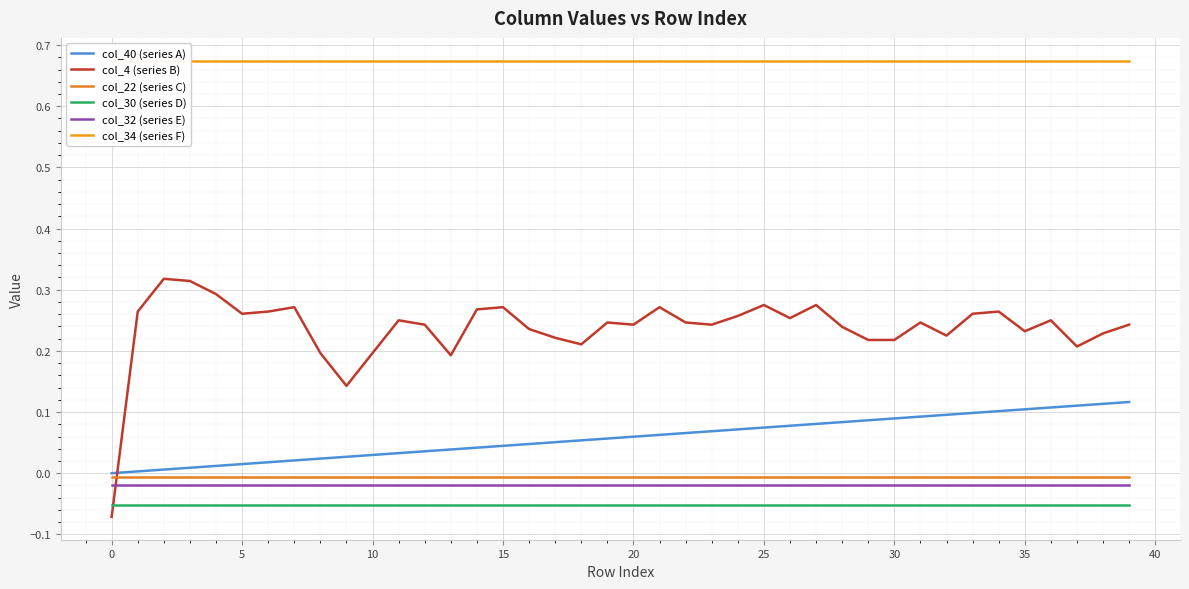

Reading left to right, what are all the values shown in this chart?

col_40 (series A): 0.0	0.0	0.0	0.0	0.0	0.0	0.0	0.0	0.0	0.0	0.0	0.0	0.0	0.0	0.0	0.0	0.0	0.1	0.1	0.1	0.1	0.1	0.1	0.1	0.1	0.1	0.1	0.1	0.1	0.1	0.1	0.1	0.1	0.1	0.1	0.1	0.1	0.1	0.1	0.1
col_4 (series B): -0.1	0.3	0.3	0.3	0.3	0.3	0.3	0.3	0.2	0.1	0.2	0.2	0.2	0.2	0.3	0.3	0.2	0.2	0.2	0.2	0.2	0.3	0.2	0.2	0.3	0.3	0.3	0.3	0.2	0.2	0.2	0.2	0.2	0.3	0.3	0.2	0.2	0.2	0.2	0.2
col_22 (series C): -0.0	-0.0	-0.0	-0.0	-0.0	-0.0	-0.0	-0.0	-0.0	-0.0	-0.0	-0.0	-0.0	-0.0	-0.0	-0.0	-0.0	-0.0	-0.0	-0.0	-0.0	-0.0	-0.0	-0.0	-0.0	-0.0	-0.0	-0.0	-0.0	-0.0	-0.0	-0.0	-0.0	-0.0	-0.0	-0.0	-0.0	-0.0	-0.0	-0.0
col_30 (series D): -0.1	-0.1	-0.1	-0.1	-0.1	-0.1	-0.1	-0.1	-0.1	-0.1	-0.1	-0.1	-0.1	-0.1	-0.1	-0.1	-0.1	-0.1	-0.1	-0.1	-0.1	-0.1	-0.1	-0.1	-0.1	-0.1	-0.1	-0.1	-0.1	-0.1	-0.1	-0.1	-0.1	-0.1	-0.1	-0.1	-0.1	-0.1	-0.1	-0.1
col_32 (series E): -0.0	-0.0	-0.0	-0.0	-0.0	-0.0	-0.0	-0.0	-0.0	-0.0	-0.0	-0.0	-0.0	-0.0	-0.0	-0.0	-0.0	-0.0	-0.0	-0.0	-0.0	-0.0	-0.0	-0.0	-0.0	-0.0	-0.0	-0.0	-0.0	-0.0	-0.0	-0.0	-0.0	-0.0	-0.0	-0.0	-0.0	-0.0	-0.0	-0.0
col_34 (series F): 0.7	0.7	0.7	0.7	0.7	0.7	0.7	0.7	0.7	0.7	0.7	0.7	0.7	0.7	0.7	0.7	0.7	0.7	0.7	0.7	0.7	0.7	0.7	0.7	0.7	0.7	0.7	0.7	0.7	0.7	0.7	0.7	0.7	0.7	0.7	0.7	0.7	0.7	0.7	0.7